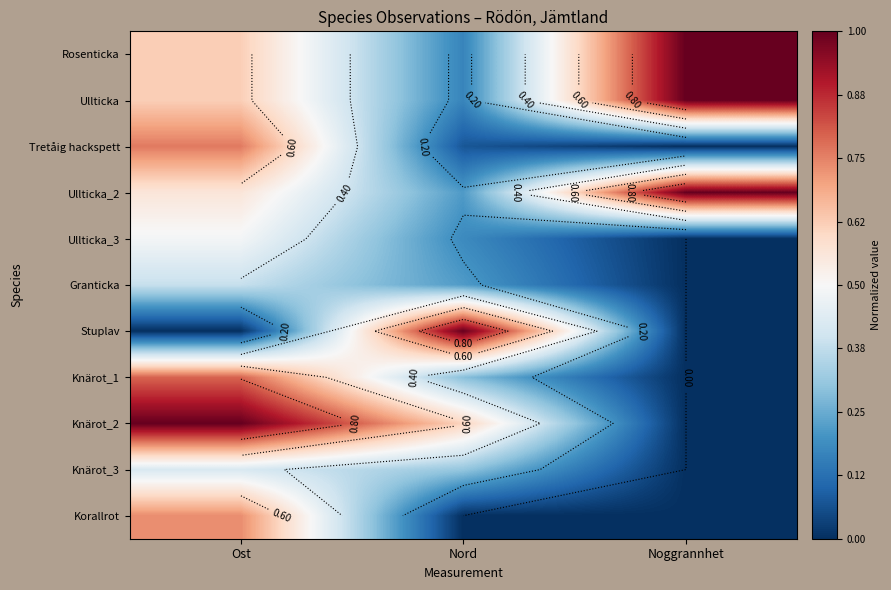

At Ost, list the series in order from smallest to largest.

Stuplav, Granticka, Knärot_3, Ullticka_3, Ullticka_2, Rosenticka, Ullticka, Korallrot, Tretåig hackspett, Knärot_1, Knärot_2